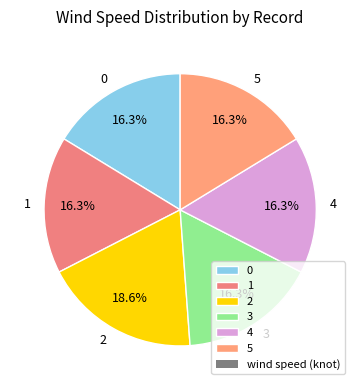

How many segments does this pie chart have?

6